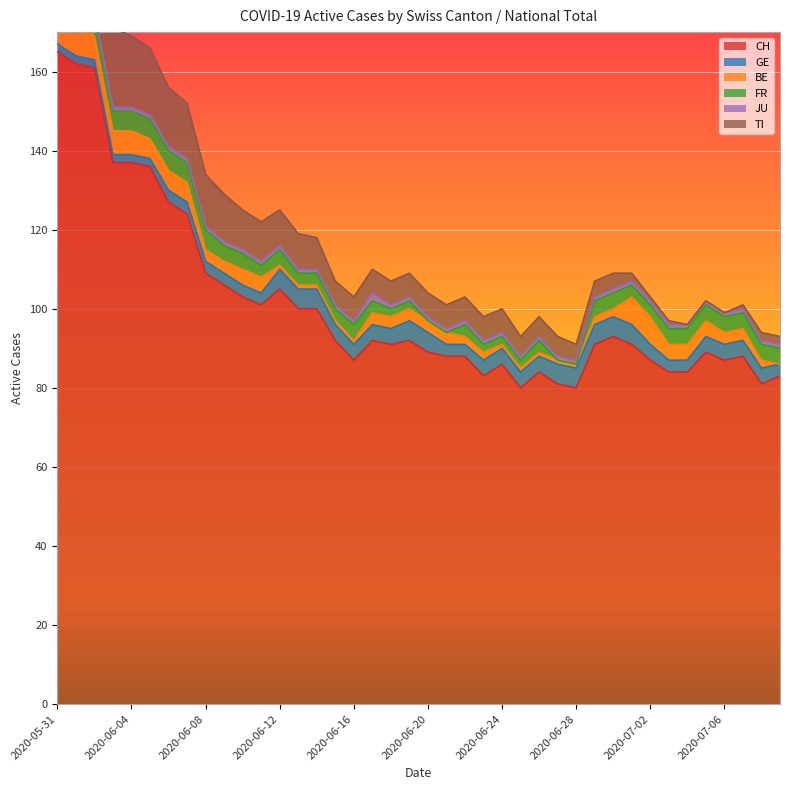

Reading right to left, extract all data points from this chart.

CH: 83	81	88	87	89	84	84	87	91	93	91	80	81	84	80	86	83	88	88	89	92	91	92	87	92	100	100	105	101	103	106	109	124	127	136	137	137	161	162	165
GE: 3	4	4	4	4	3	3	4	5	5	5	5	5	4	4	4	4	3	3	5	5	4	4	4	4	5	5	5	3	3	3	3	3	3	2	2	2	2	2	2
BE: 0	2	3	3	4	4	4	7	7	2	2	1	1	1	1	1	2	2	3	3	3	3	3	1	1	1	1	1	4	4	3	3	5	5	5	6	6	6	9	9
FR: 4	4	4	4	4	4	4	3	3	4	4	0	0	3	2	2	2	3	0	0	2	2	3	4	3	3	3	4	3	4	4	5	5	5	5	5	5	5	5	5
JU: 1	1	1	1	1	1	1	1	1	1	1	1	1	1	1	1	1	1	1	1	1	1	2	1	1	1	1	1	1	1	1	1	1	1	1	1	1	1	3	3
TI: 2	2	1	0	0	0	1	1	2	4	4	4	5	5	5	6	6	6	6	6	6	6	6	6	6	8	9	9	10	10	12	13	14	15	17	18	20	26	28	30